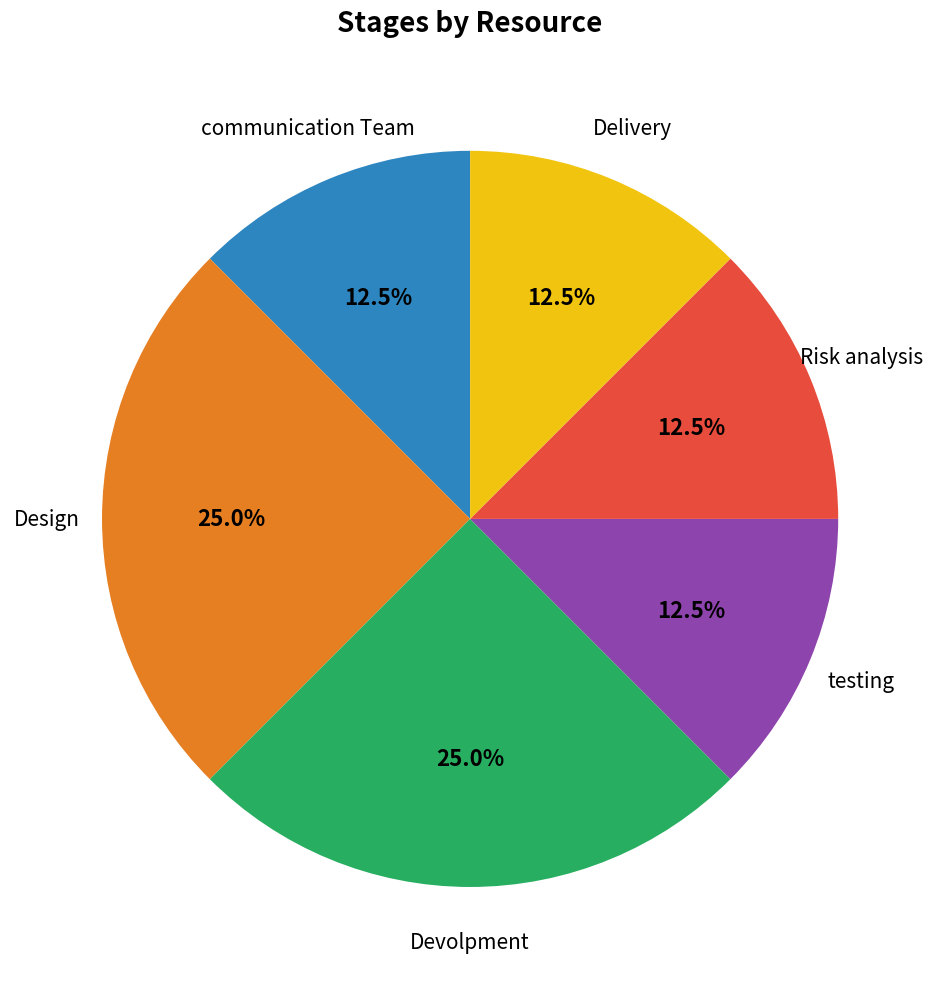

Does any single category account for the majority?

No